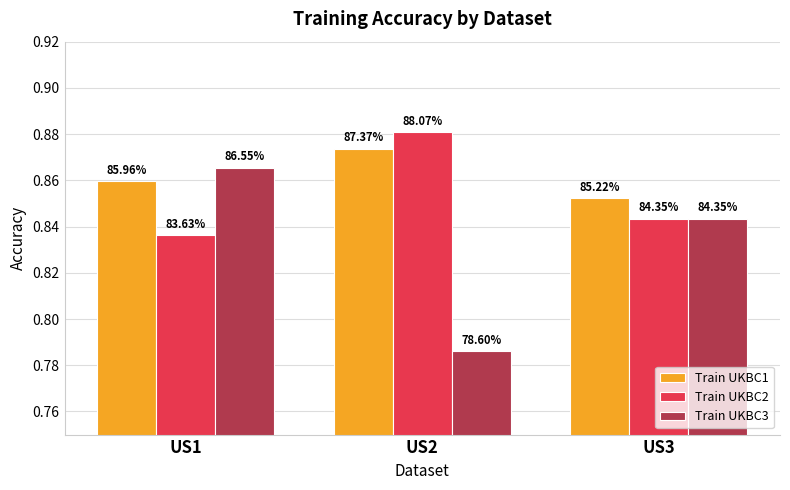

How many bars are there in each group?

3